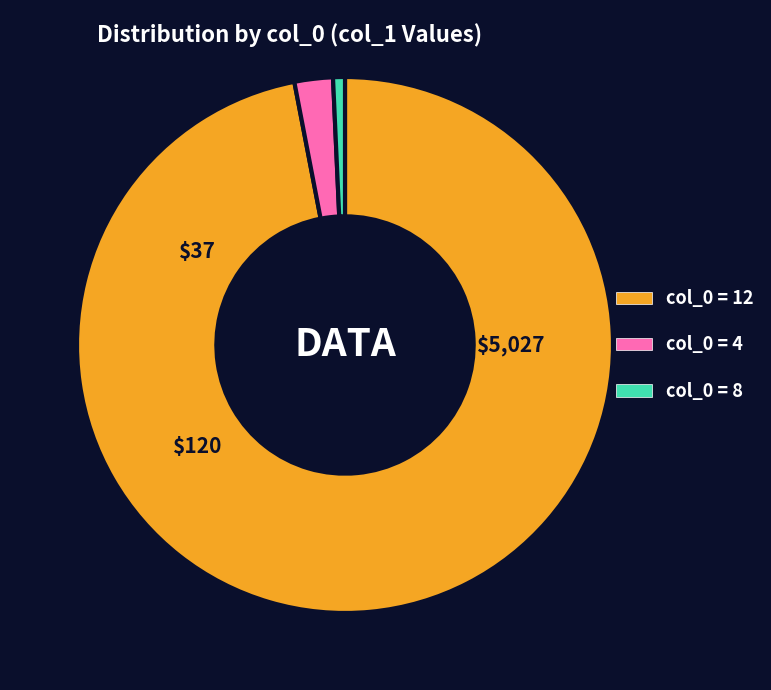

Is the sum of col_0 = 8 and col_0 = 12 greater than half?

Yes